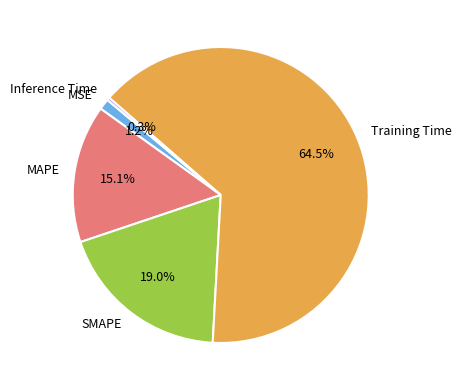

Rank the categories by value from highest to lowest.

Training Time, SMAPE, MAPE, MSE, Inference Time